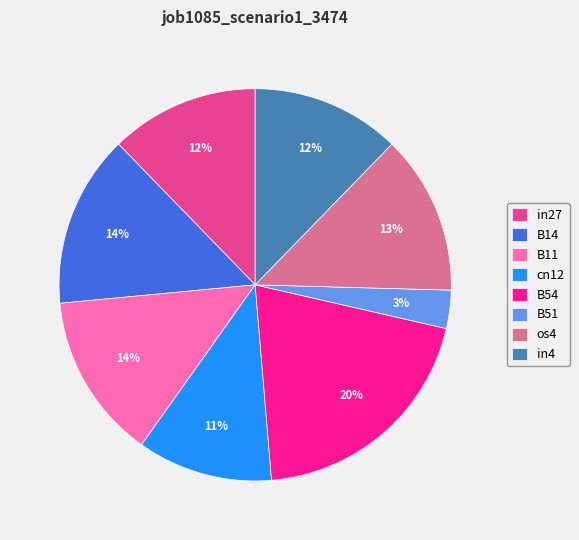

True or false: B54 accounts for 20% of the total.

True